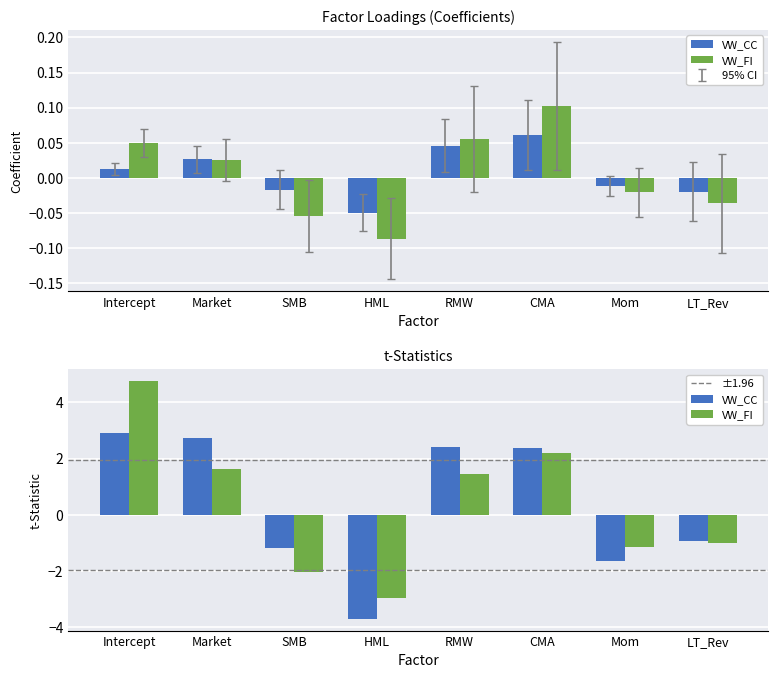

The value of VW_FI at SMB is -0.1. True or false?

True